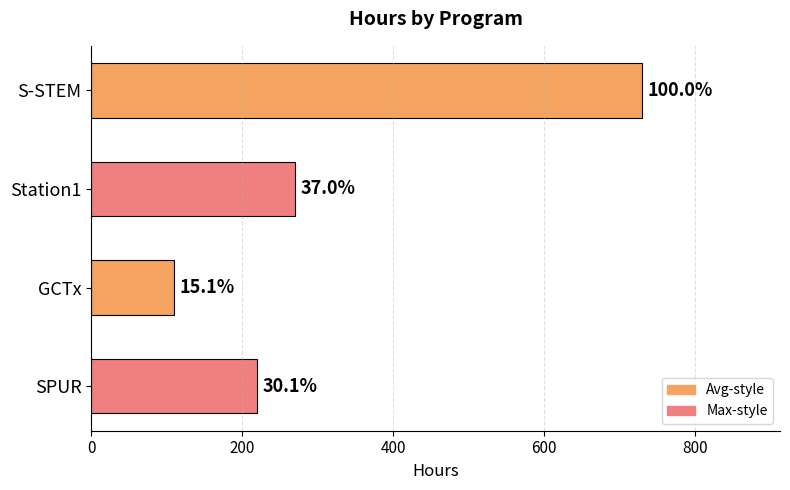

How many bars are there in total?

4